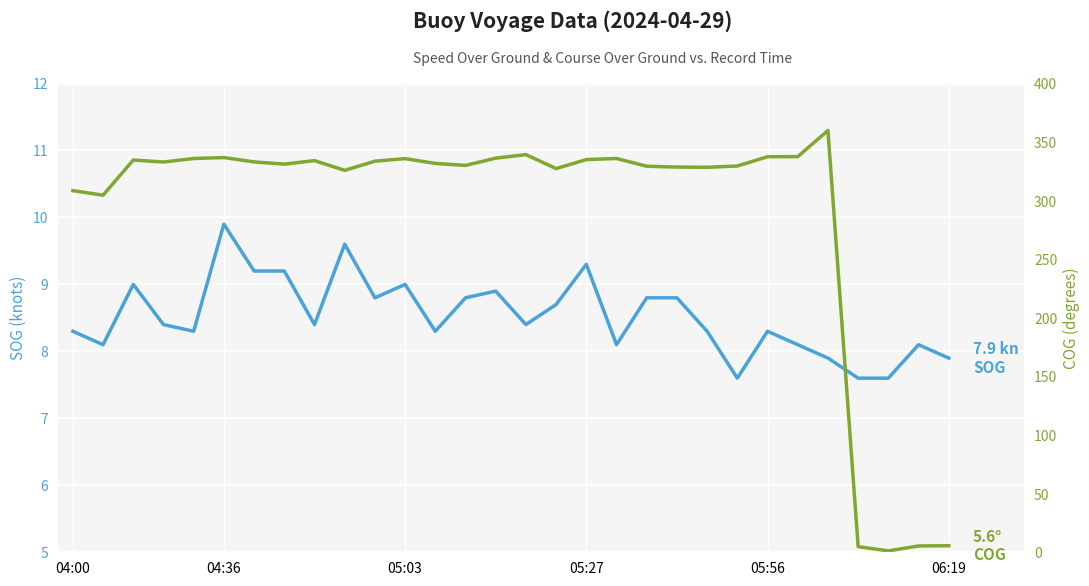

What are all the series names shown in the legend?

SOG, COG